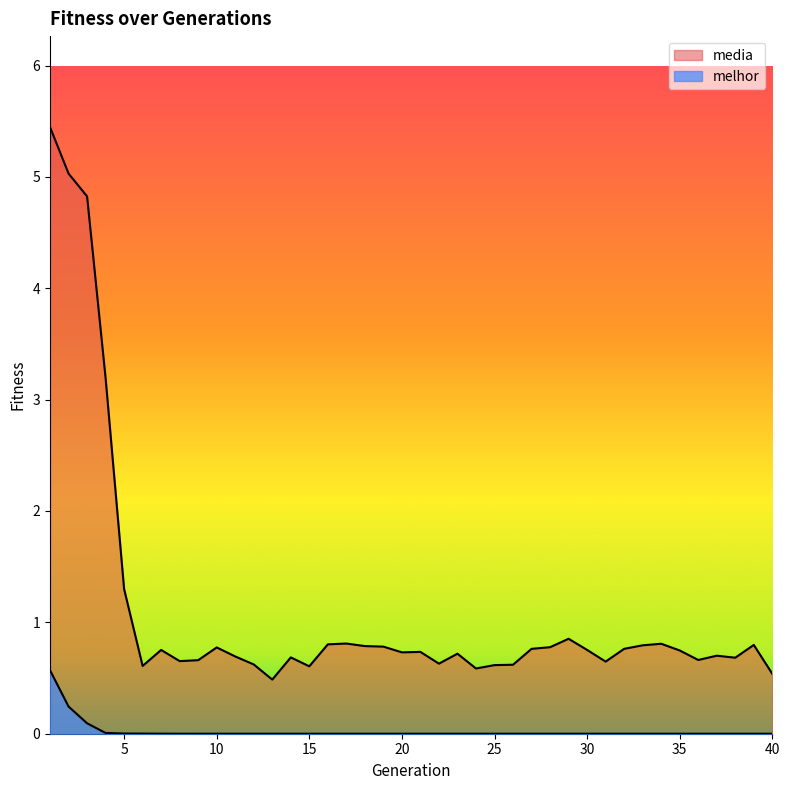

Reading left to right, list all the values displayed in this chart.

media: 1=5.4	2=5.0	3=4.8	4=3.2	5=1.3	6=0.6	7=0.8	8=0.7	9=0.7	10=0.8	11=0.7	12=0.6	13=0.5	14=0.7	15=0.6	16=0.8	17=0.8	18=0.8	19=0.8	20=0.7	21=0.7	22=0.6	23=0.7	24=0.6	25=0.6	26=0.6	27=0.8	28=0.8	29=0.9	30=0.8	31=0.6	32=0.8	33=0.8	34=0.8	35=0.7	36=0.7	37=0.7	38=0.7	39=0.8	40=0.5
melhor: 1=0.6	2=0.2	3=0.1	4=0.0	5=0.0	6=0.0	7=0.0	8=0.0	9=0.0	10=0.0	11=0.0	12=0.0	13=0.0	14=0.0	15=0.0	16=0.0	17=0.0	18=0.0	19=0.0	20=0.0	21=0.0	22=0.0	23=0.0	24=0.0	25=0.0	26=0.0	27=0.0	28=0.0	29=0.0	30=0.0	31=0.0	32=0.0	33=0.0	34=0.0	35=0.0	36=0.0	37=0.0	38=0.0	39=0.0	40=0.0